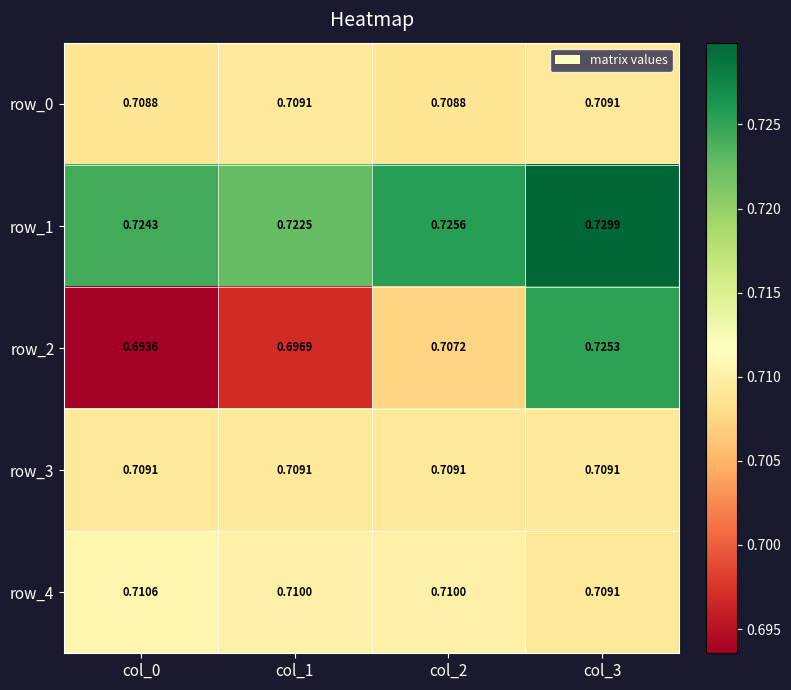

At how many categories does at least one series exceed 0?

4